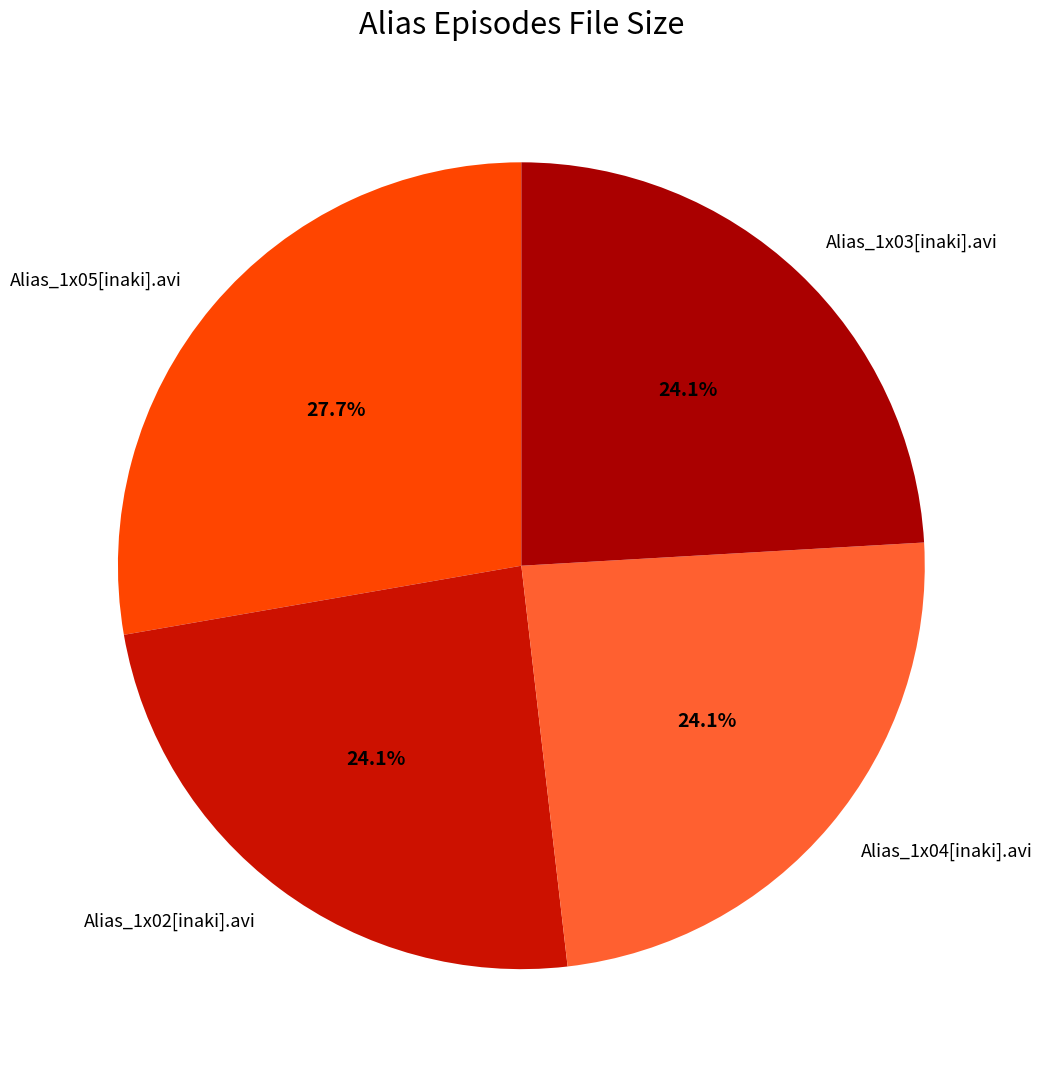

What portion of the pie excludes Alias_1x02[inaki].avi?

75.9%